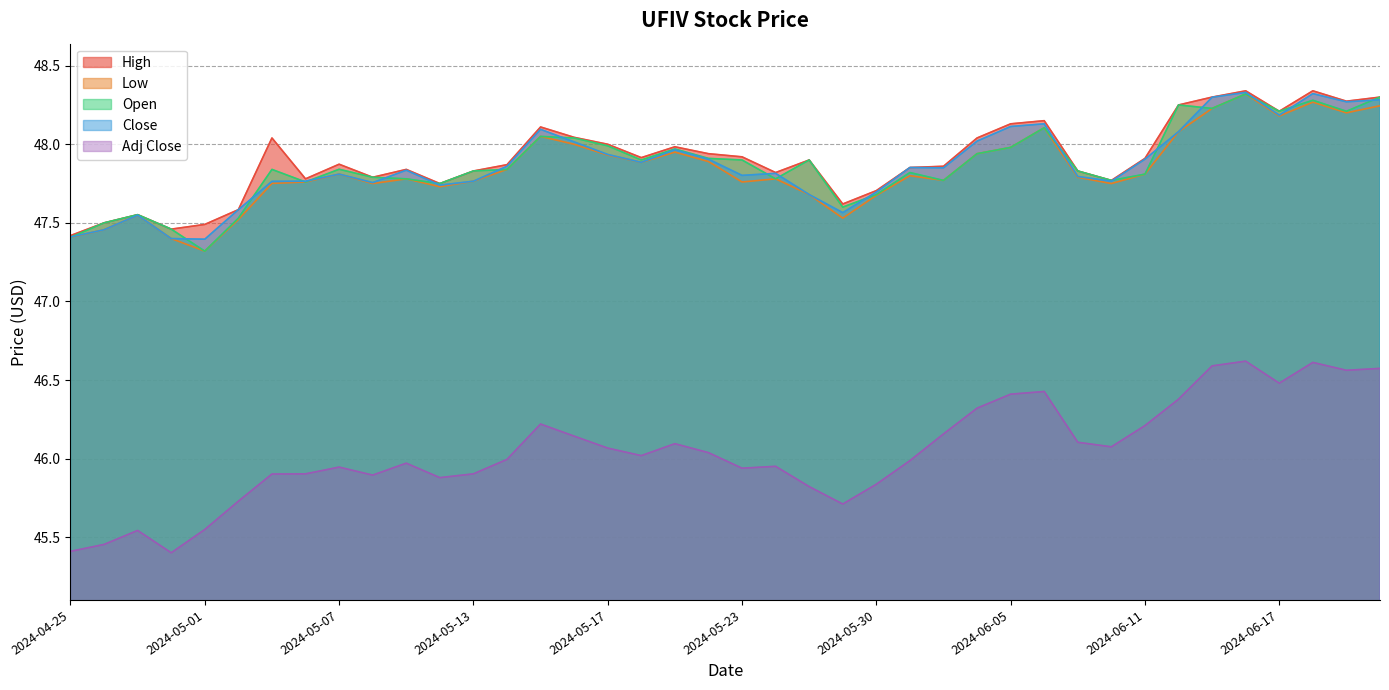

Where is the first local maximum for Open?

2024-04-29